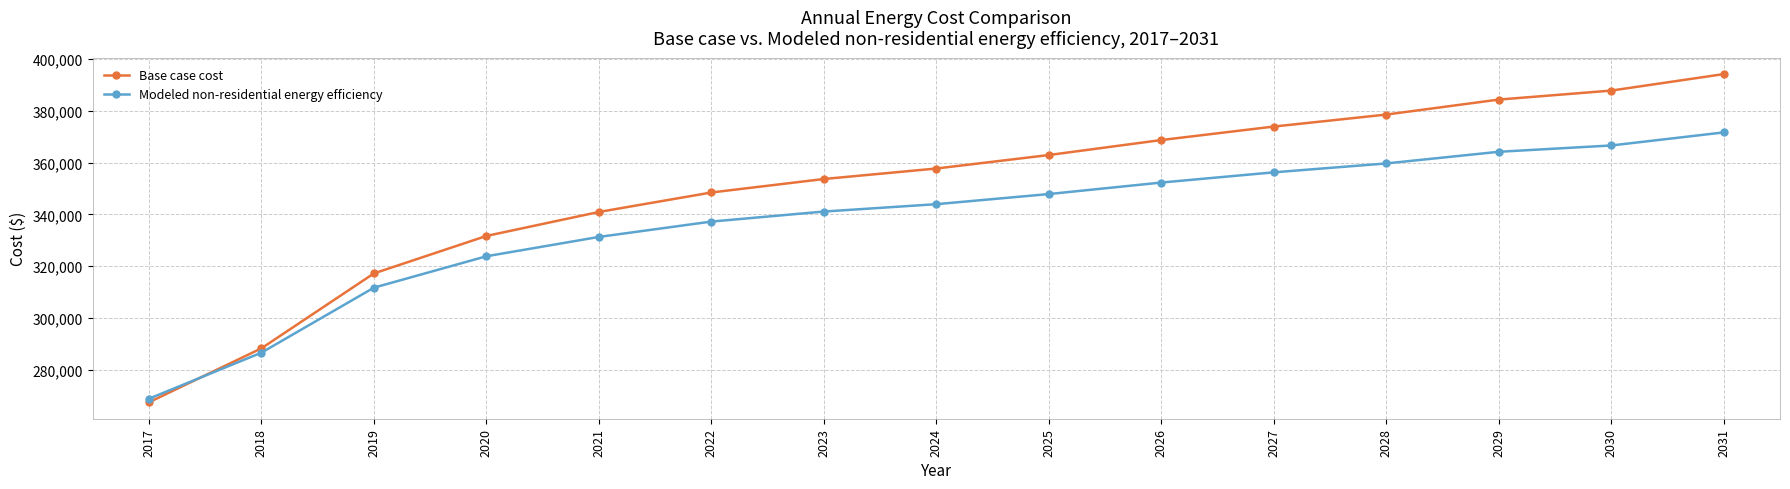

Does the chart have visible grid lines?

Yes